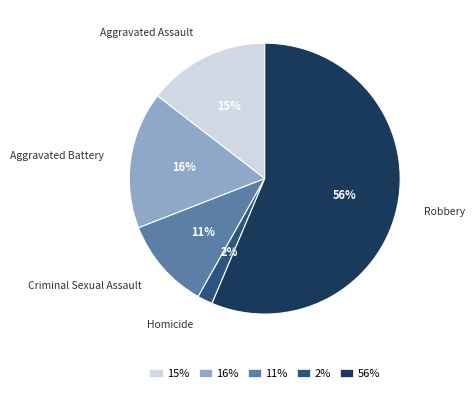

What is the majority slice?

Robbery